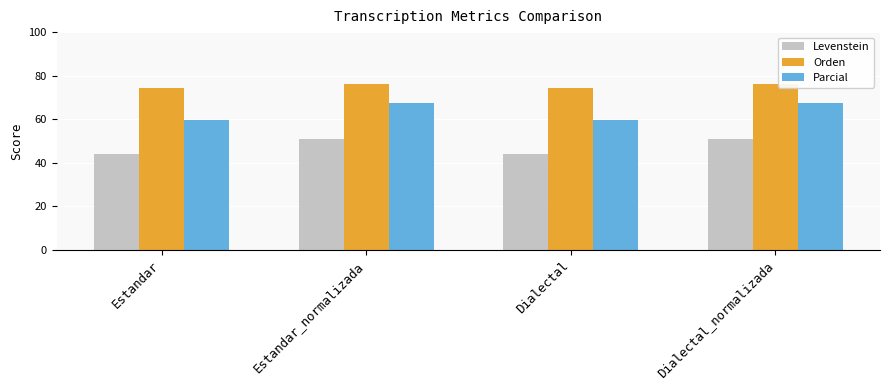

Is it true that Parcial equals 83.1 at Dialectal?

False